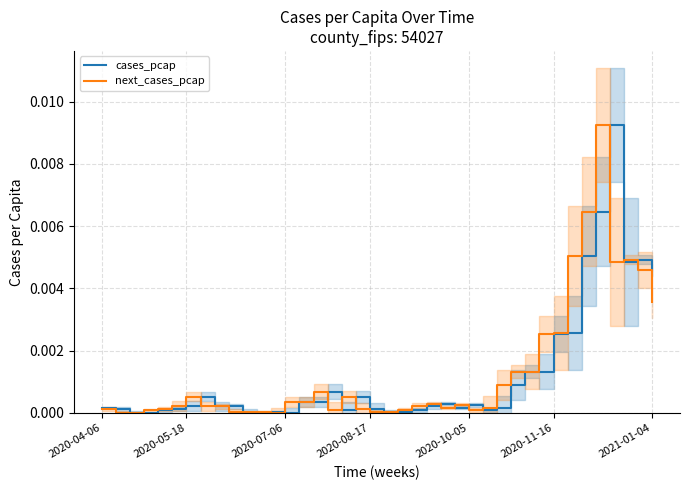

True or false: cases_pcap and next_cases_pcap intersect in this chart.

True